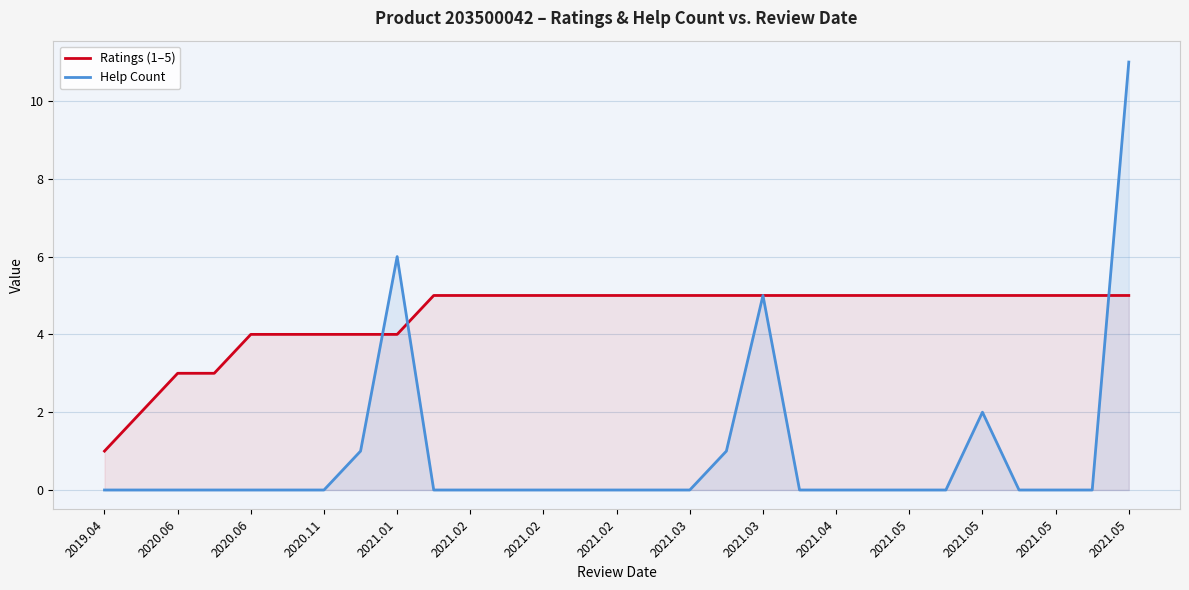

Reading right to left, transcribe all the data shown in this chart.

Ratings (1–5): 5	5	5	5	5	5	5	5	5	5	5	5	5	5	5	5	5	5	5	5	4	4	4	4	4	3	3	2	1
Help Count: 11	0	0	0	2	0	0	0	0	0	5	1	0	0	0	0	0	0	0	0	6	1	0	0	0	0	0	0	0